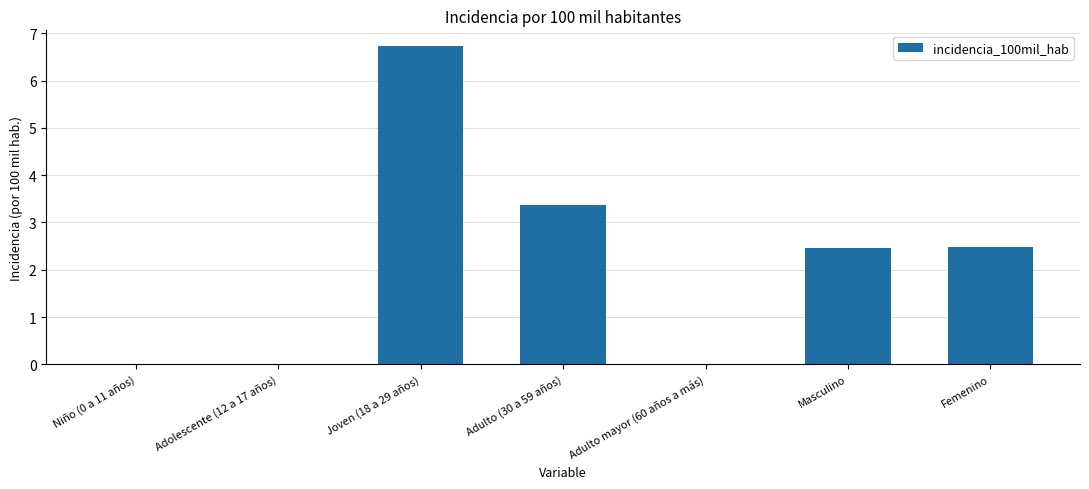

Approximately how many times larger is the value at Femenino compared to Adulto (30 a 59 años)?

0.7